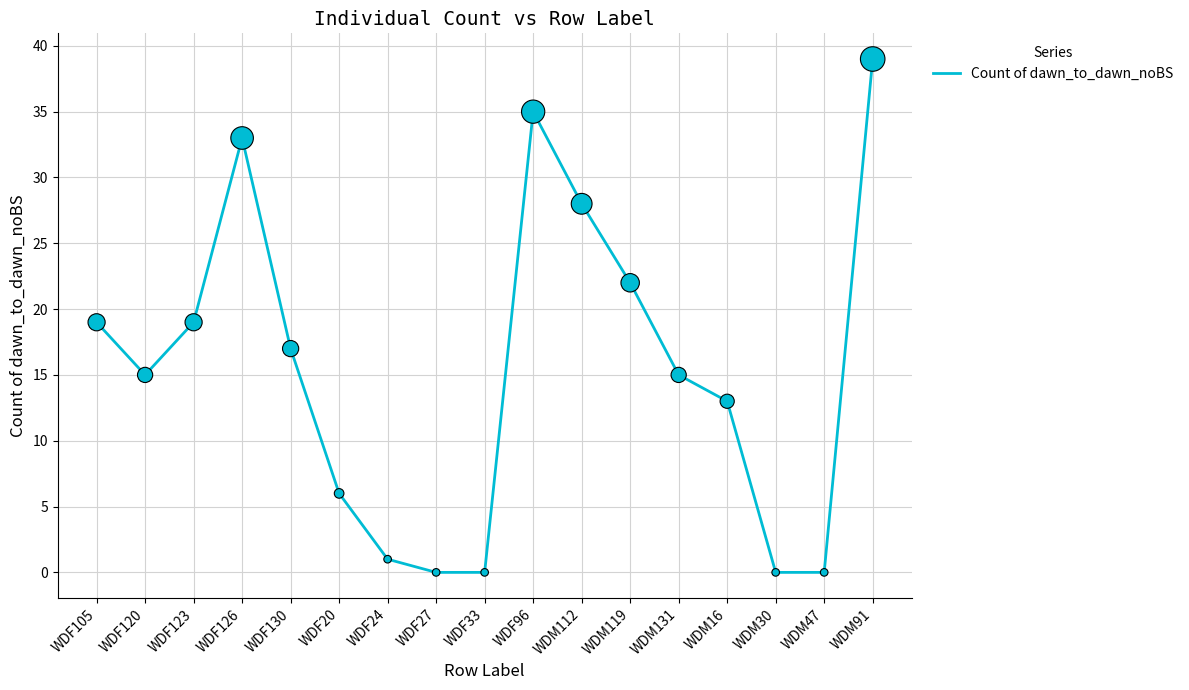

What is the change in value from WDM16 to WDM91?

+26